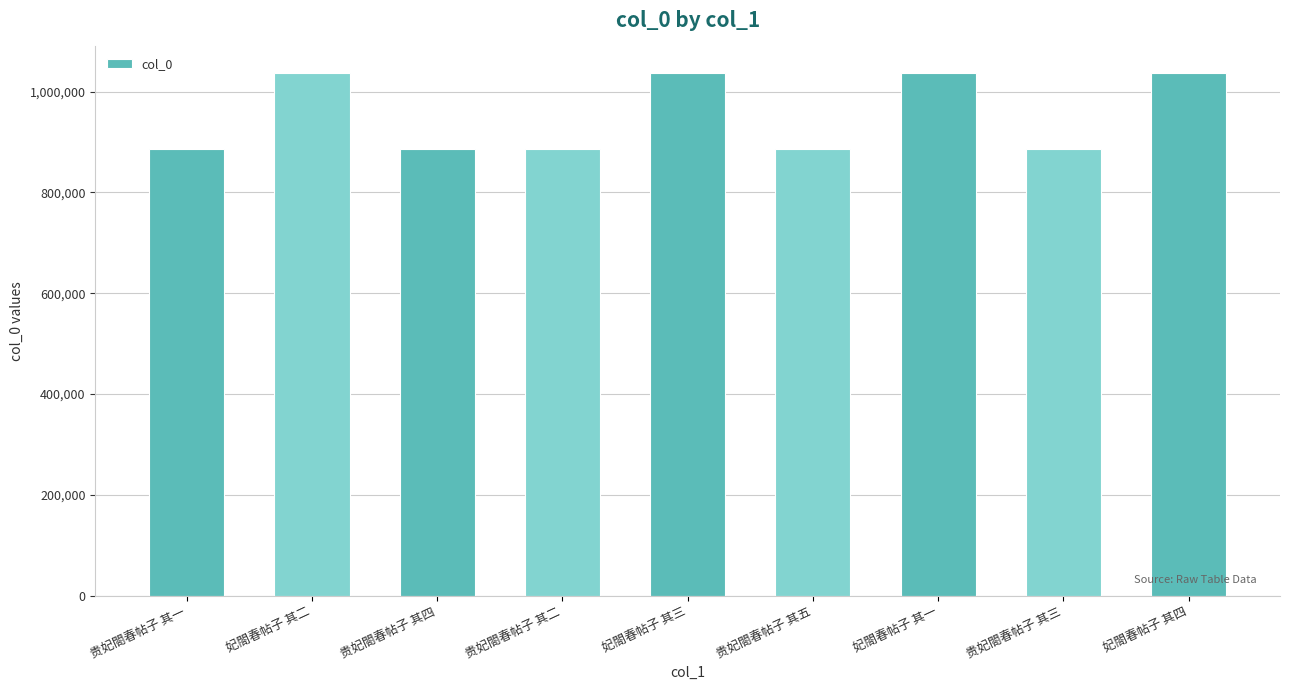

Are the bars horizontal?

No